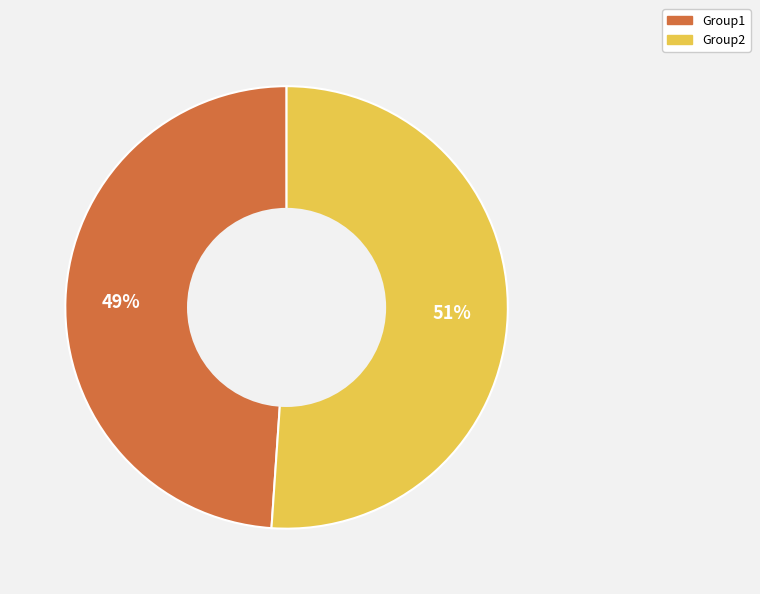

To the nearest percent, what is the average slice percentage?

50%